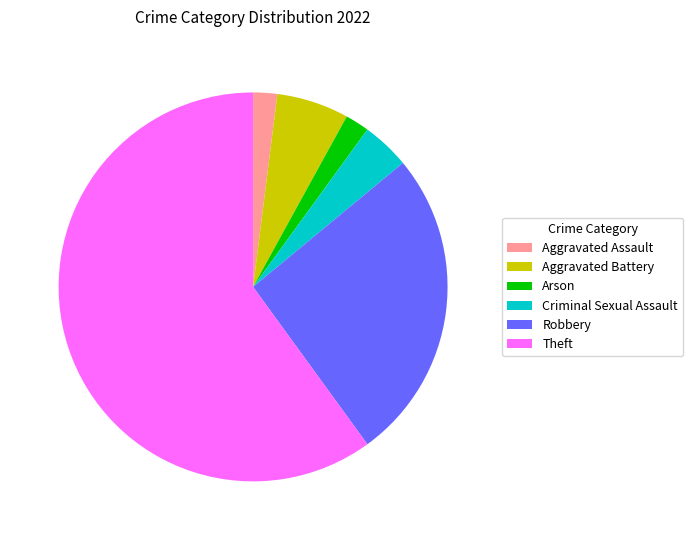

Is Aggravated Assault the majority of the pie?

No